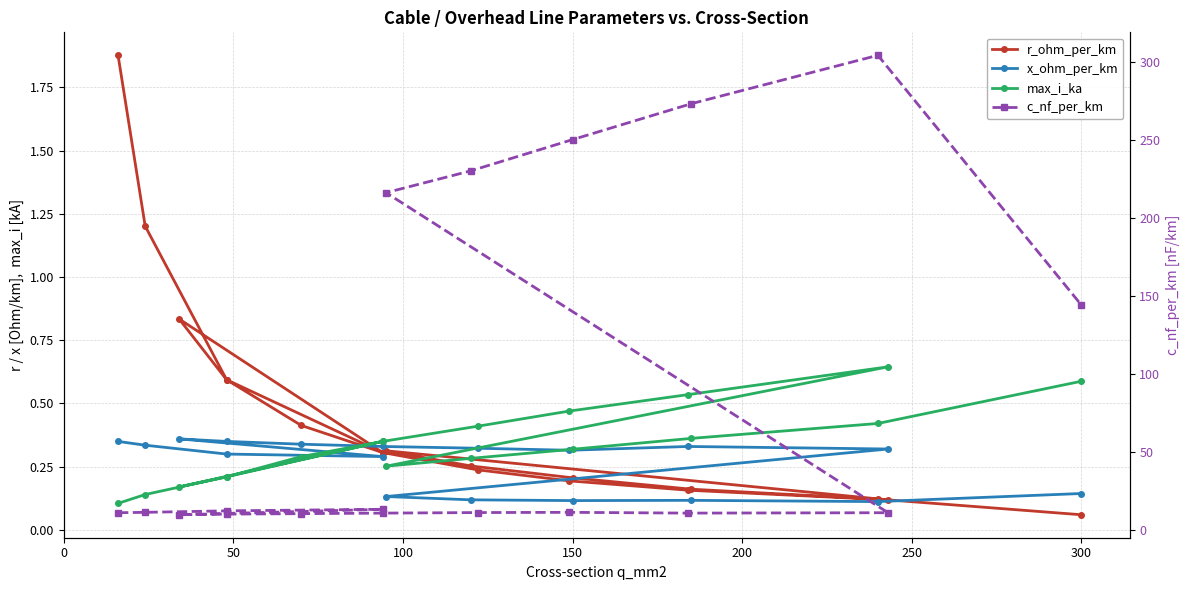

What is the value of the r_ohm_per_km point at the 3rd from the left?

0.6